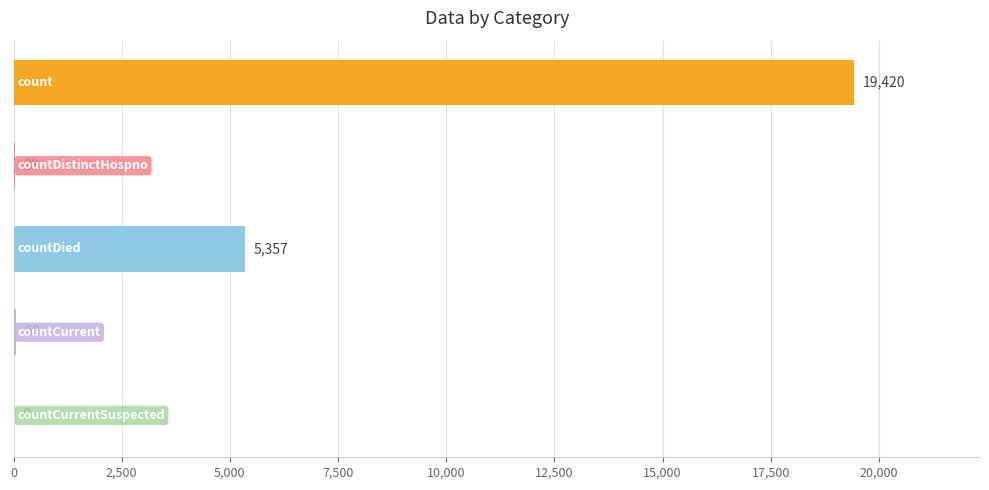

What is the maximum value shown in the chart?

19420